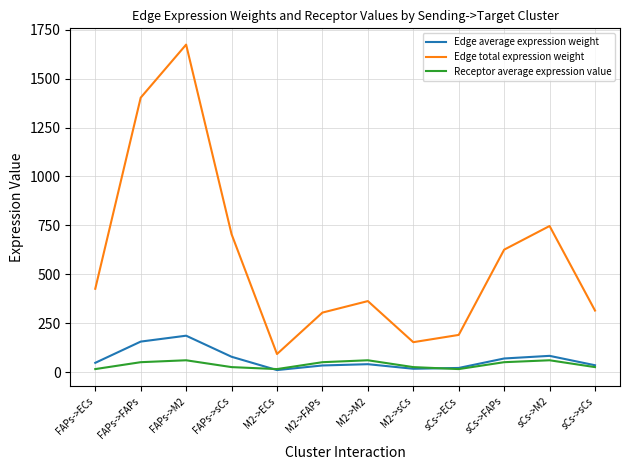

List the series in order of their peak value, lowest first.

Receptor average expression value, Edge average expression weight, Edge total expression weight